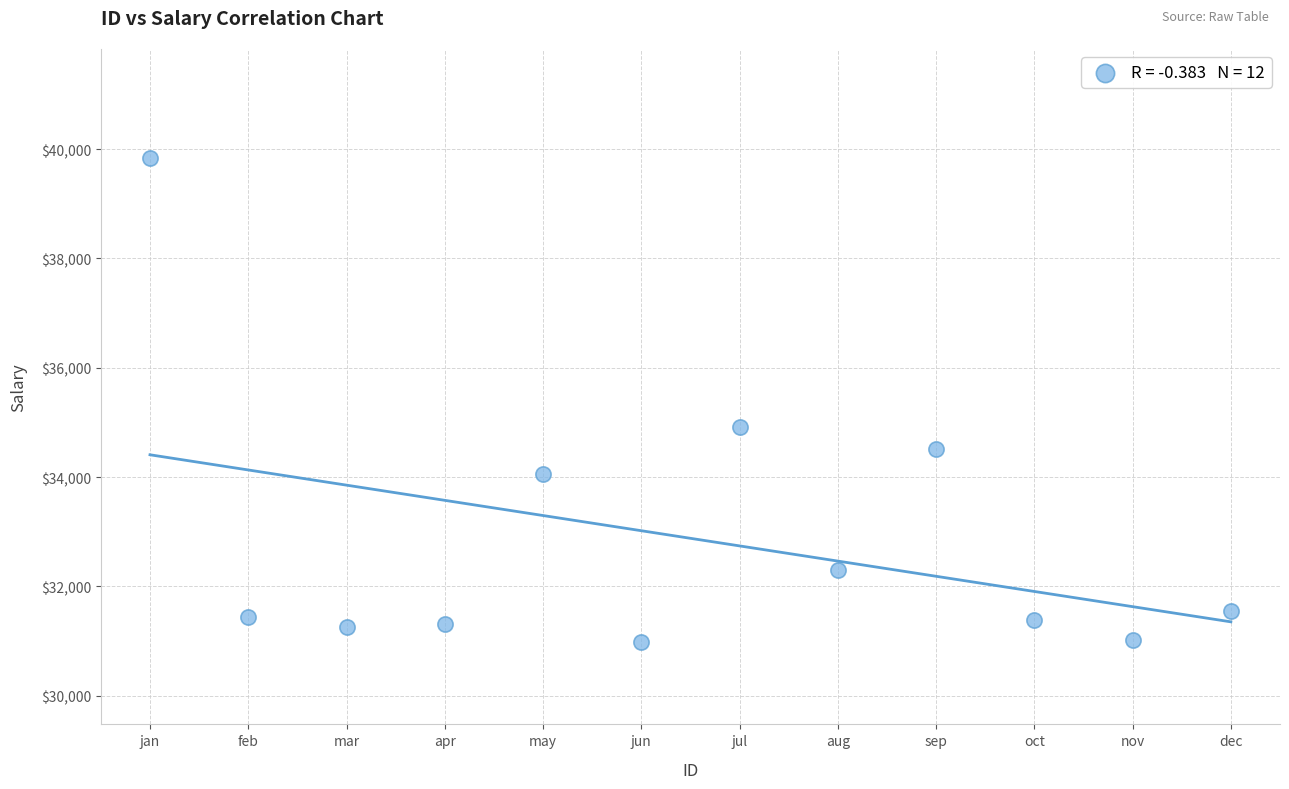

What is the average Y value?

32879